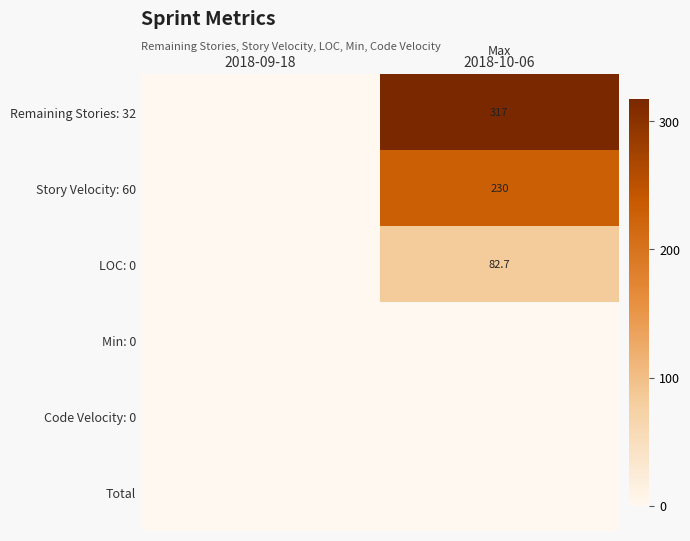

What is the difference between the maximum and minimum values in the Remaining Stories: 32 series?

317.0